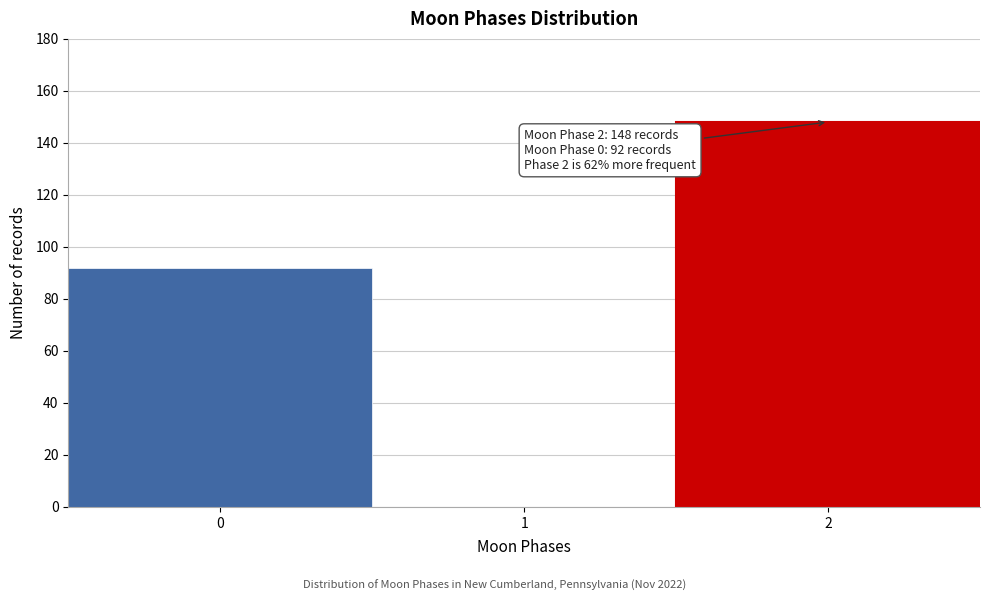

Reading right to left, transcribe all the data shown in this chart.

2=148	1=0	0=92